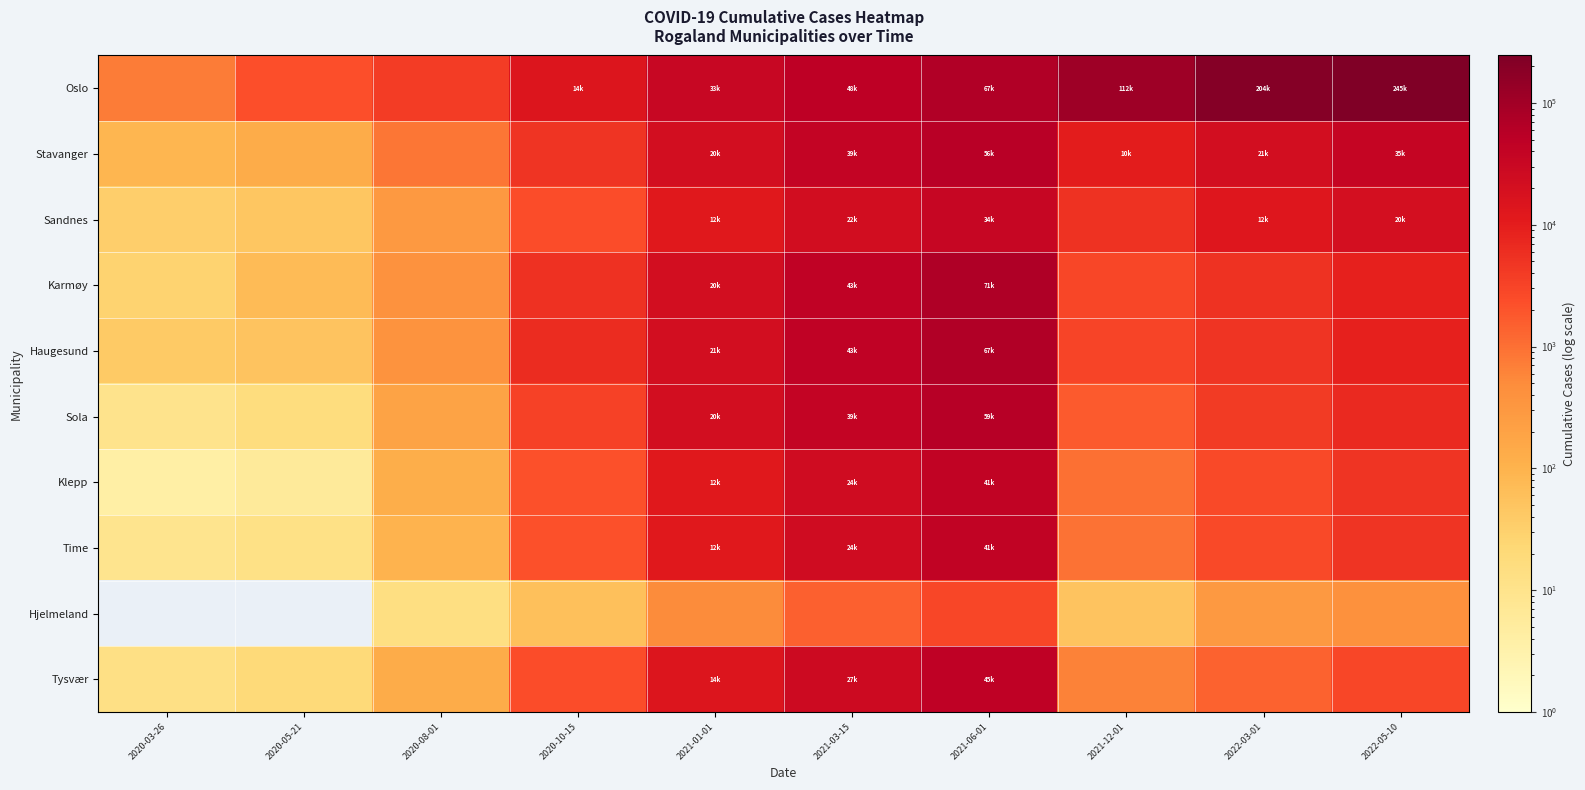

What is the maximum value shown in the chart?

245332